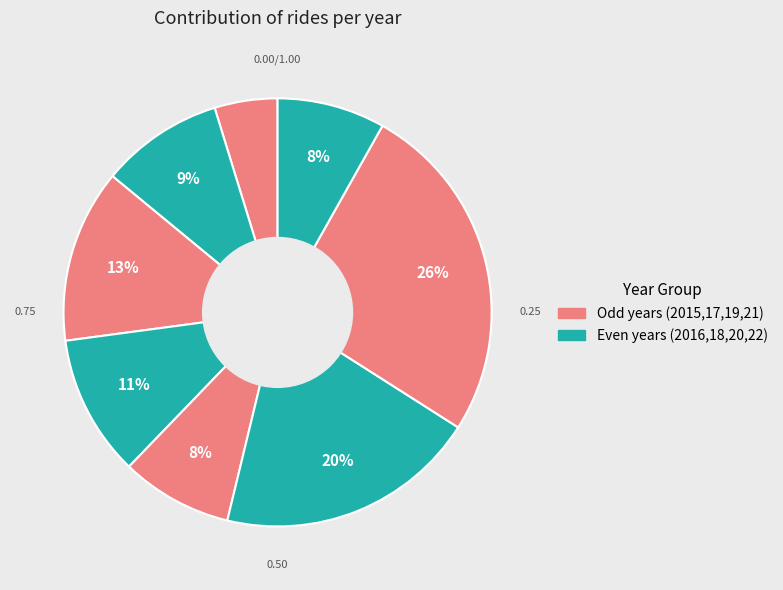

How many segments does this pie chart have?

8